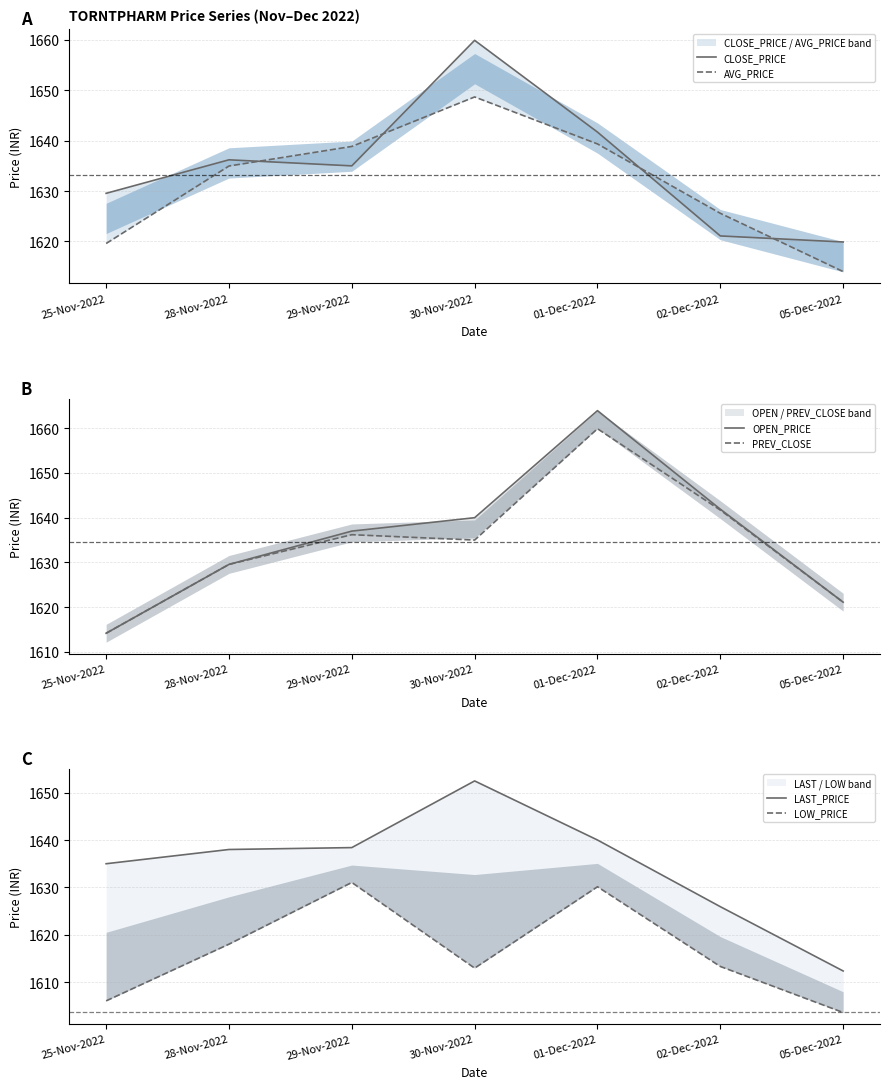

True or false: PREV_CLOSE has a value of 1022.7 at 01-Dec-2022.

False